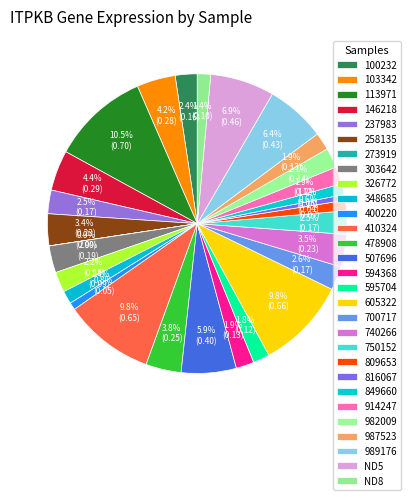

Count the number of slices in the pie.

29